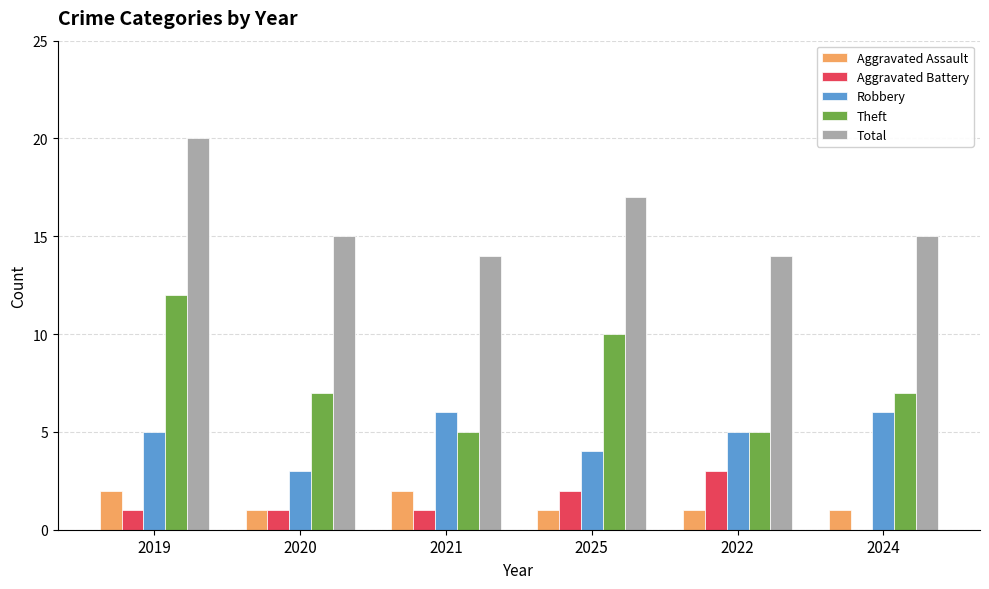

True or false: Robbery has a value of 6 at 2024.

True